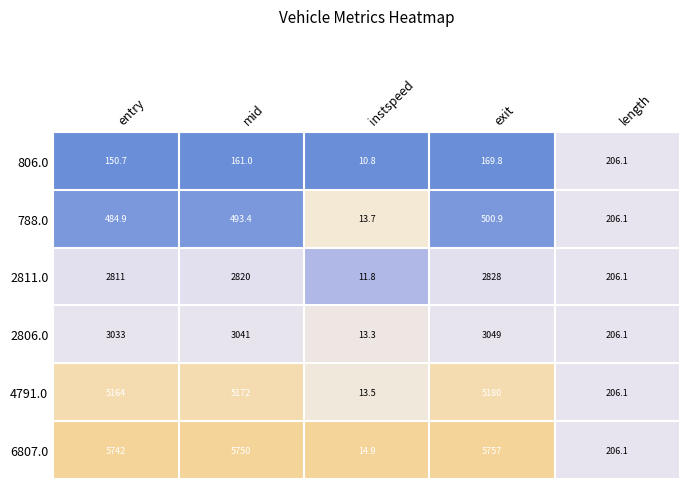

What is the spread (max minus min) of values at mid?

5589.0